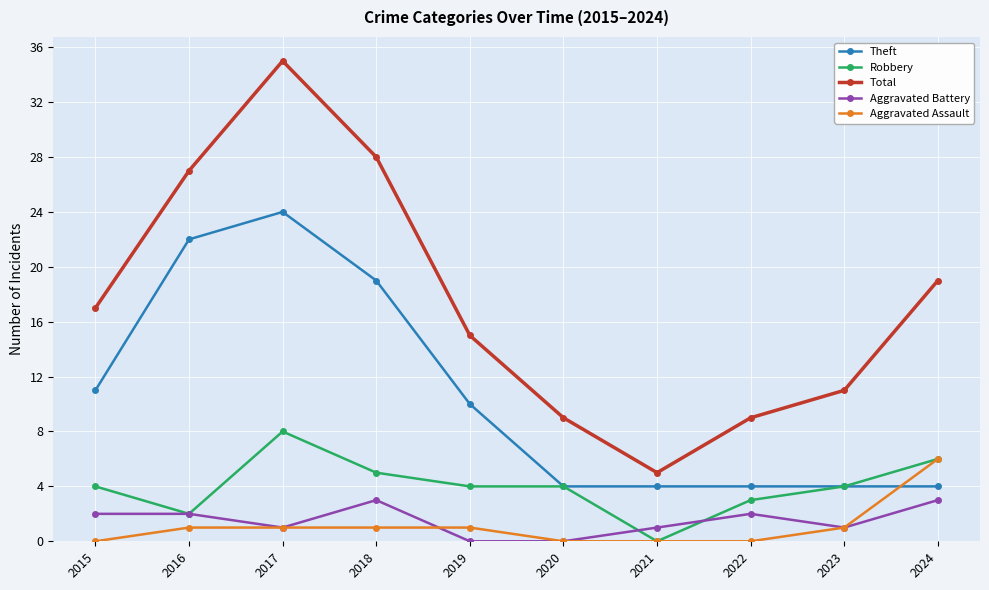

What is the average value of the Theft series?

11